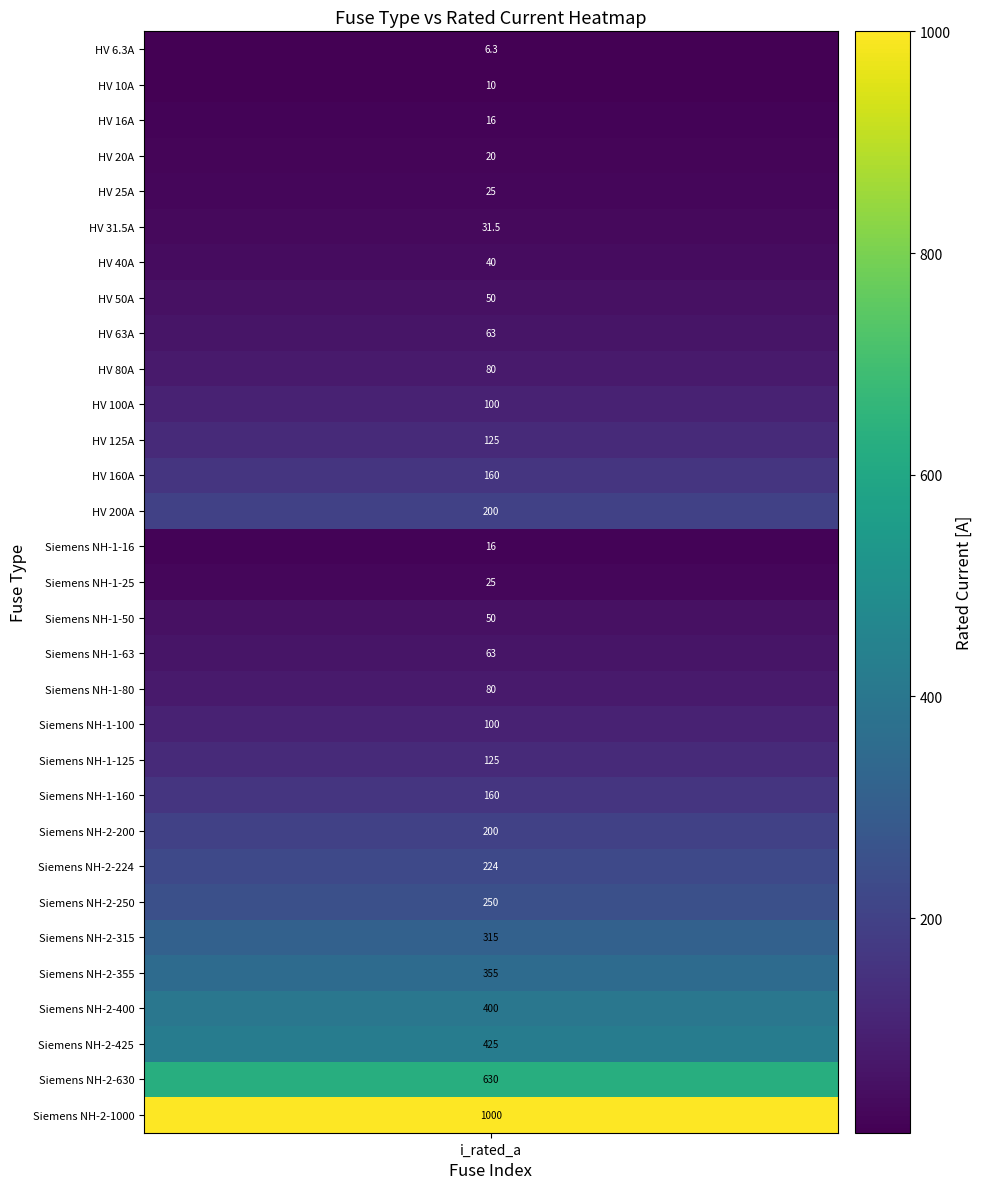

The chart shows a value of 250.0 at 24. True or false?

True